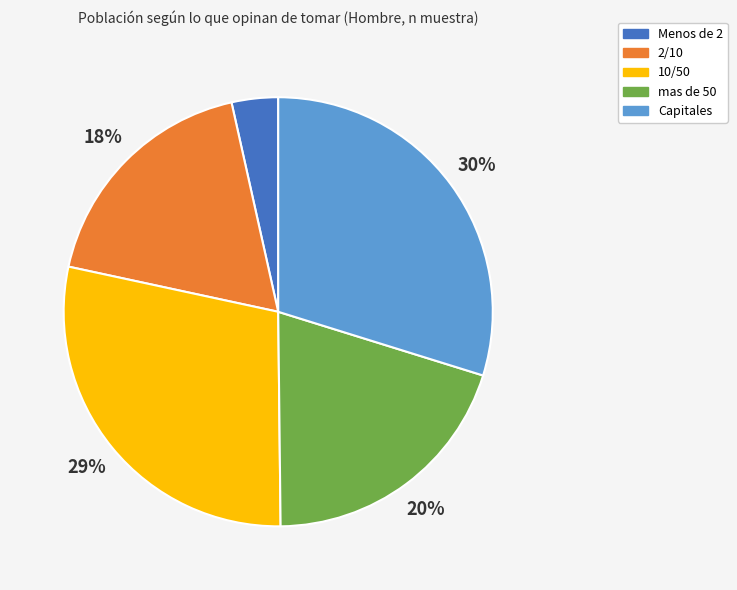

Count the number of slices in the pie.

5